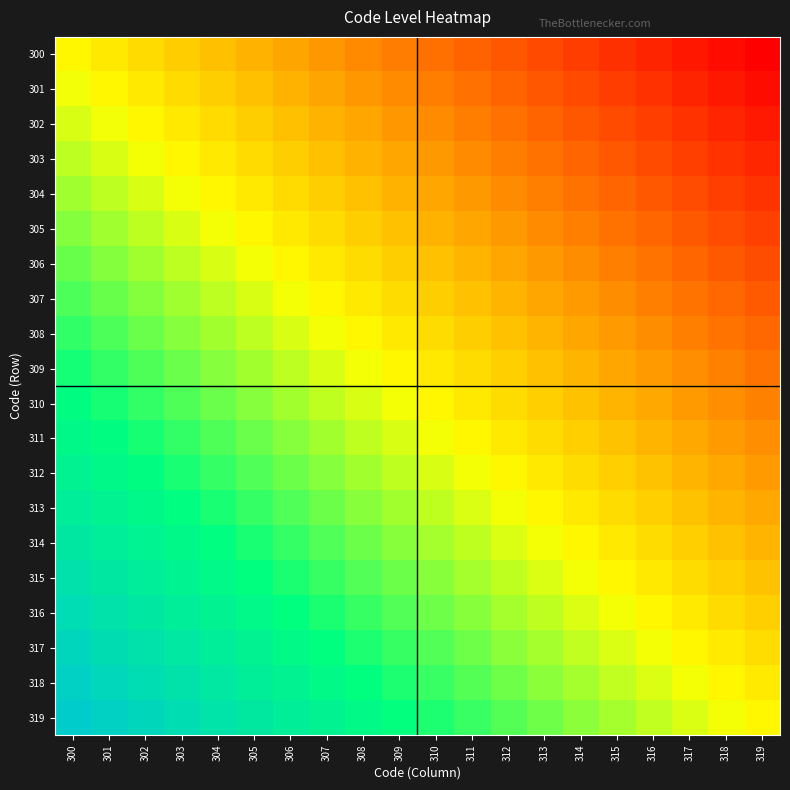

At which category is the sum across all series the highest?

300